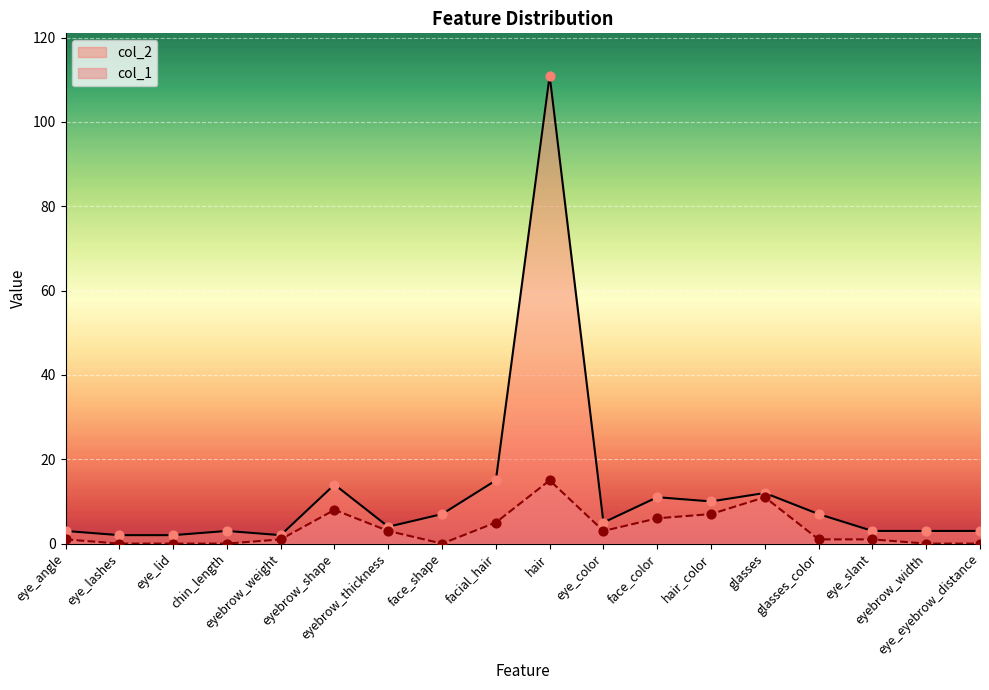

At how many categories does at least one series exceed 33?

1